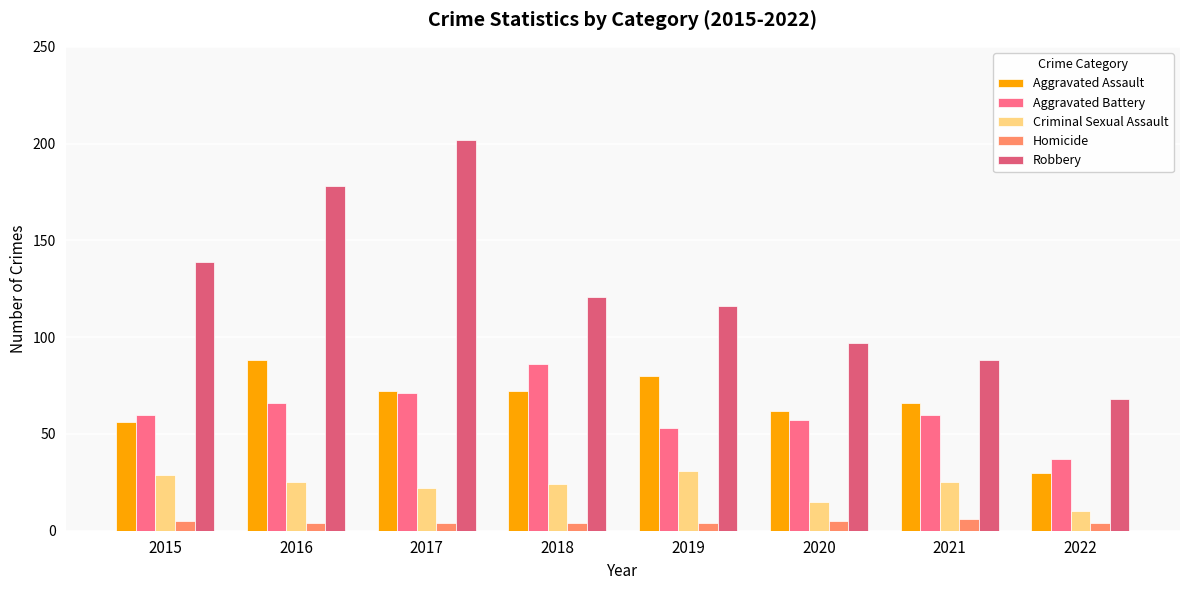

Which series changed the most between 2016 and 2021?

Robbery